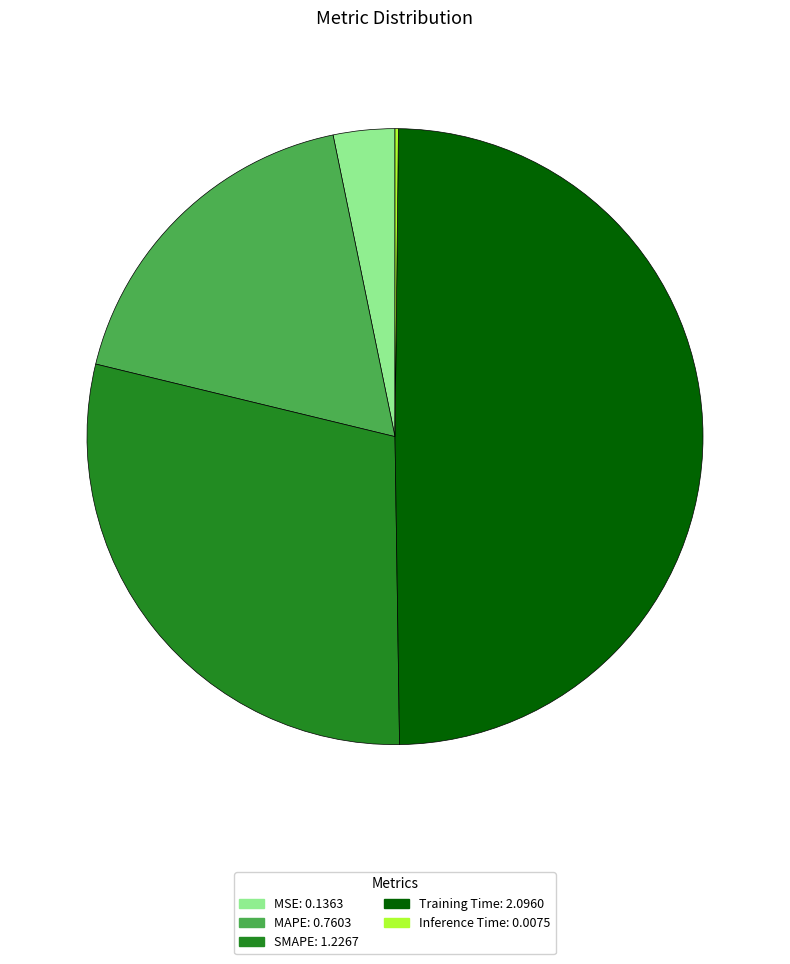

Between MSE: 0.1363 and MAPE: 0.7603, which is larger?

MAPE: 0.7603